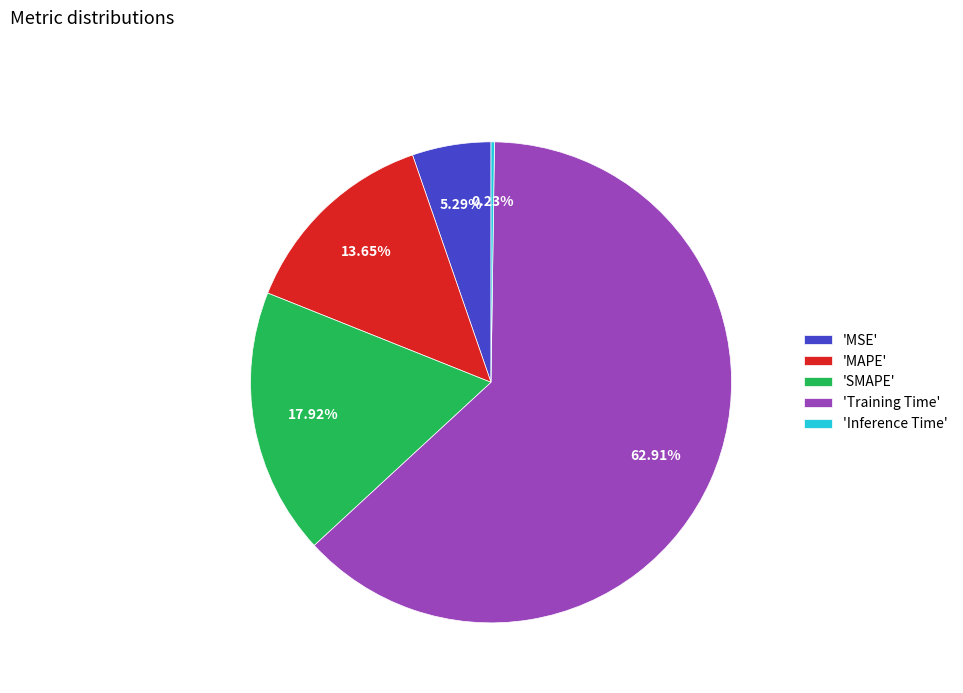

Which category has the biggest portion of the pie?

'Training Time'